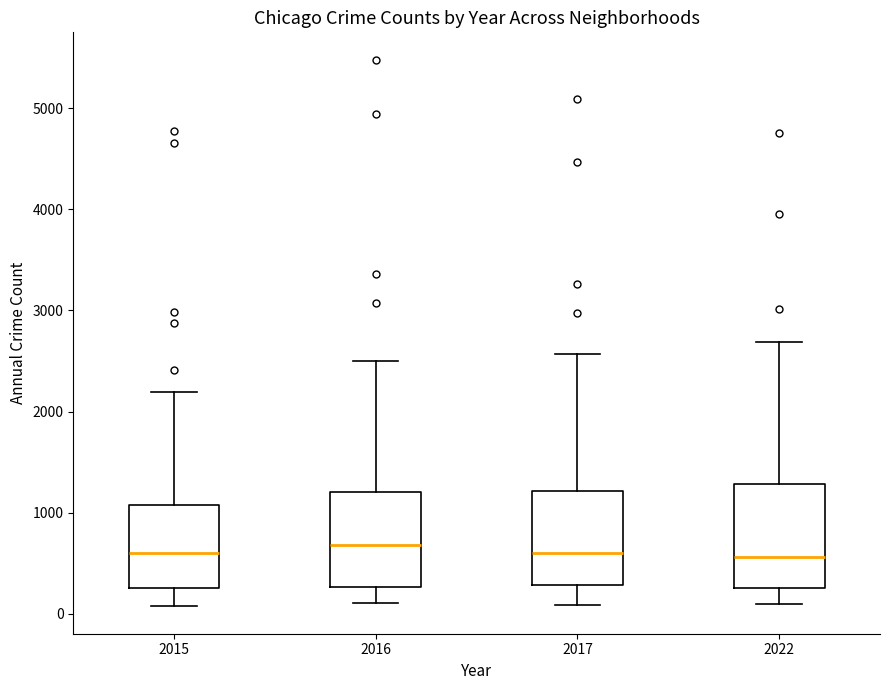

Reading left to right, transcribe this box plot: for each box, give where its median line is, the range the box spans, and where its two whiskers end, as read against the y-axis. The values are not printed on the chart, so give them approximately, as read against the axis.

2015: median 600, box 300 to 1100, whiskers 100 to 2200
2016: median 700, box 300 to 1200, whiskers 100 to 2500
2017: median 600, box 300 to 1200, whiskers 100 to 2600
2022: median 600, box 300 to 1300, whiskers 100 to 2700